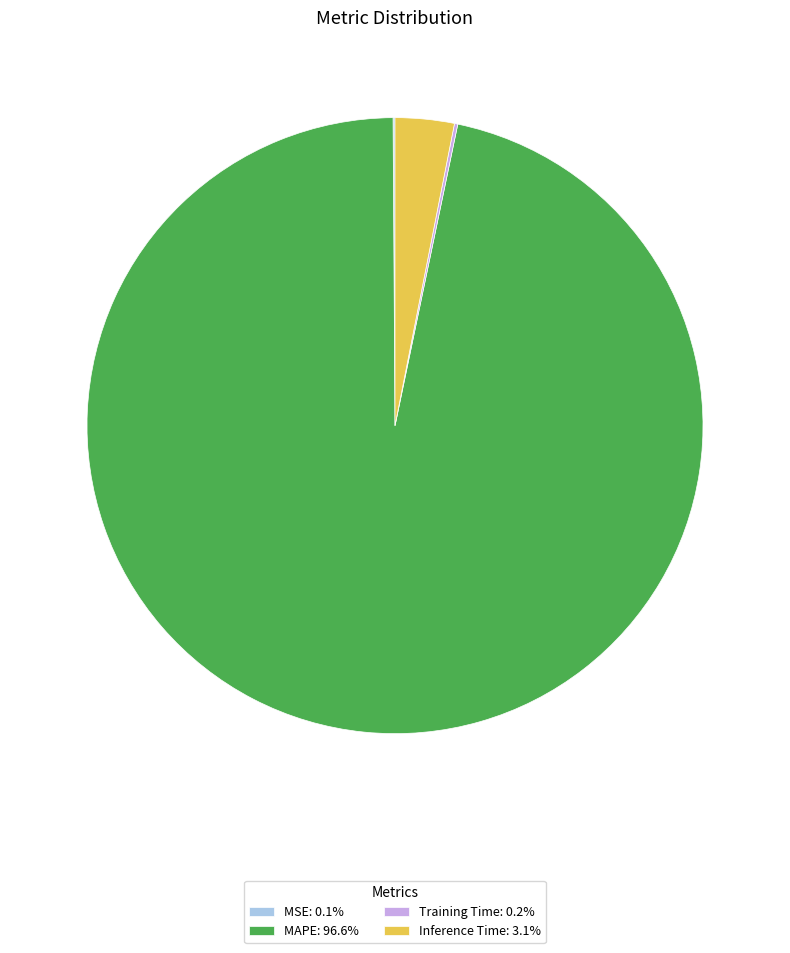

Does any single category account for the majority?

Yes